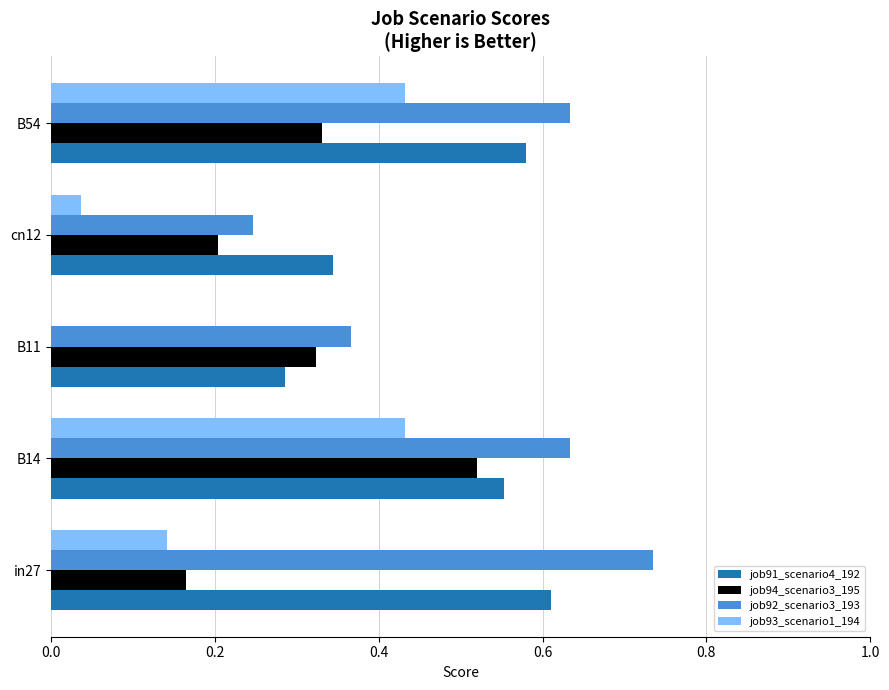

At which label does job94_scenario3_195 reach its peak?

B14